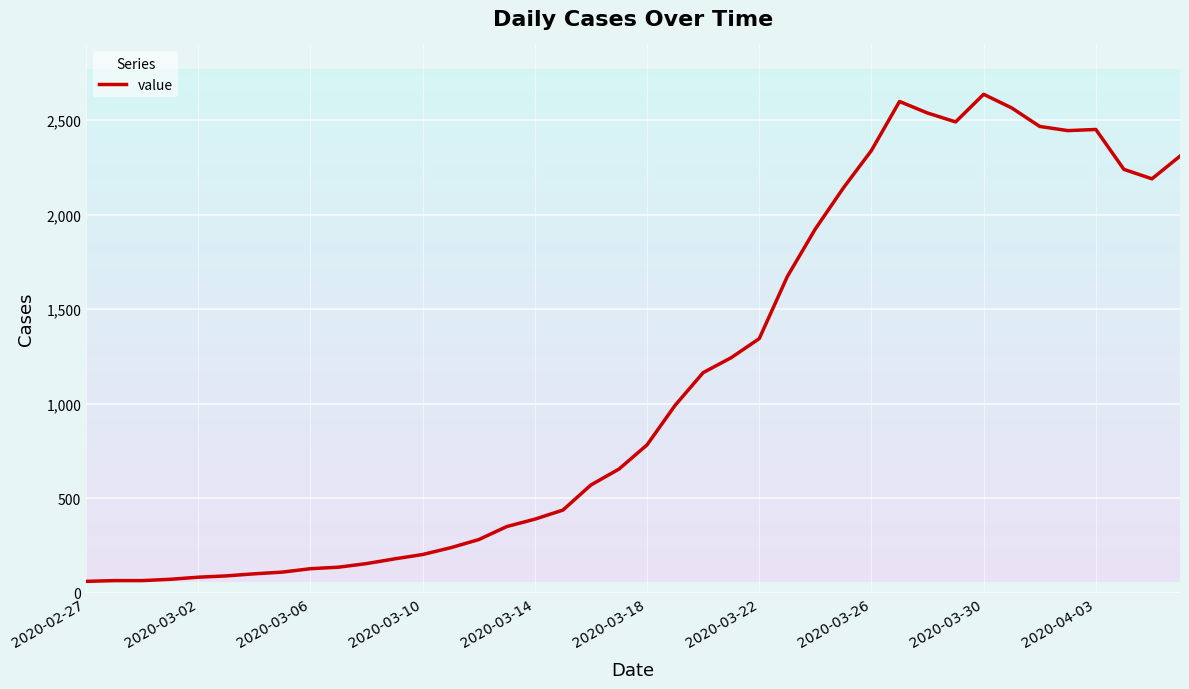

What is the difference between the maximum and minimum values?

2576